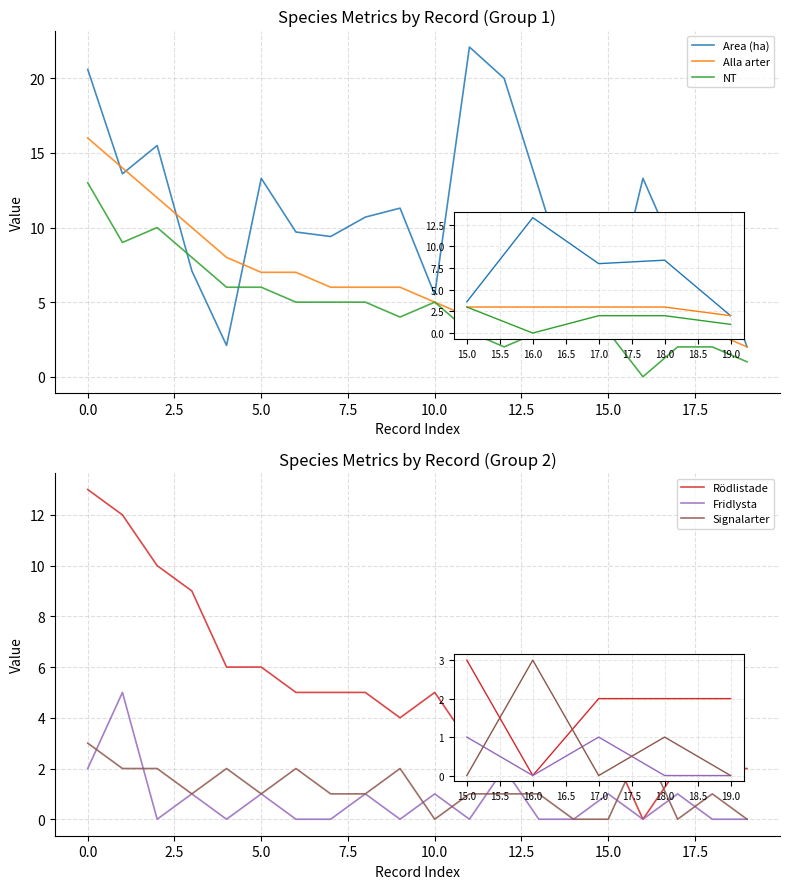

The value of NT at 17 is 3.1. True or false?

False